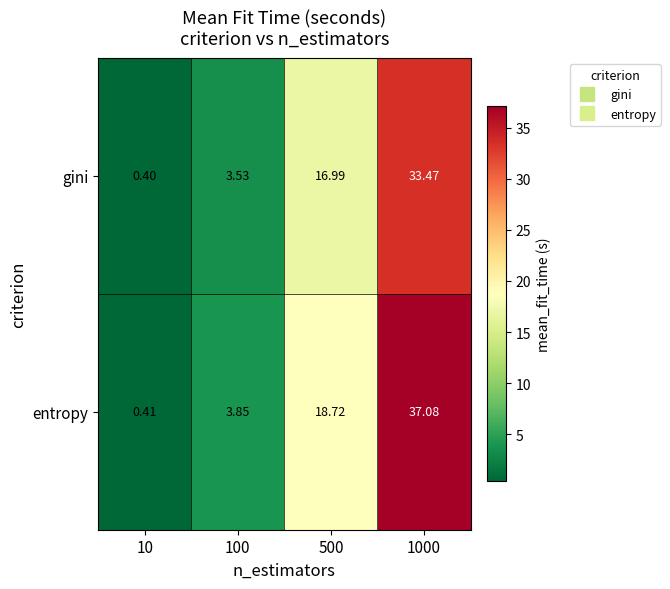

Rank the series by their average value, from highest to lowest.

entropy, gini